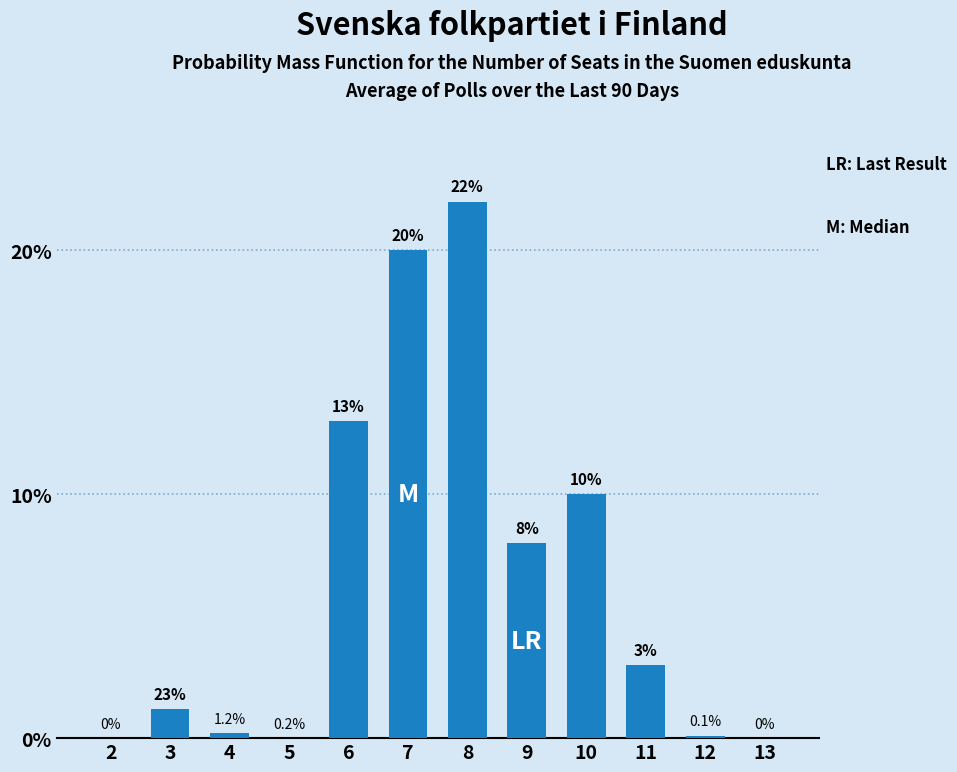

Reading left to right, what are all the values shown in this chart?

2=0.0	3=1.2	4=0.2	5=0.0	6=13.0	7=20.0	8=22.0	9=8.0	10=10.0	11=3.0	12=0.1	13=0.0